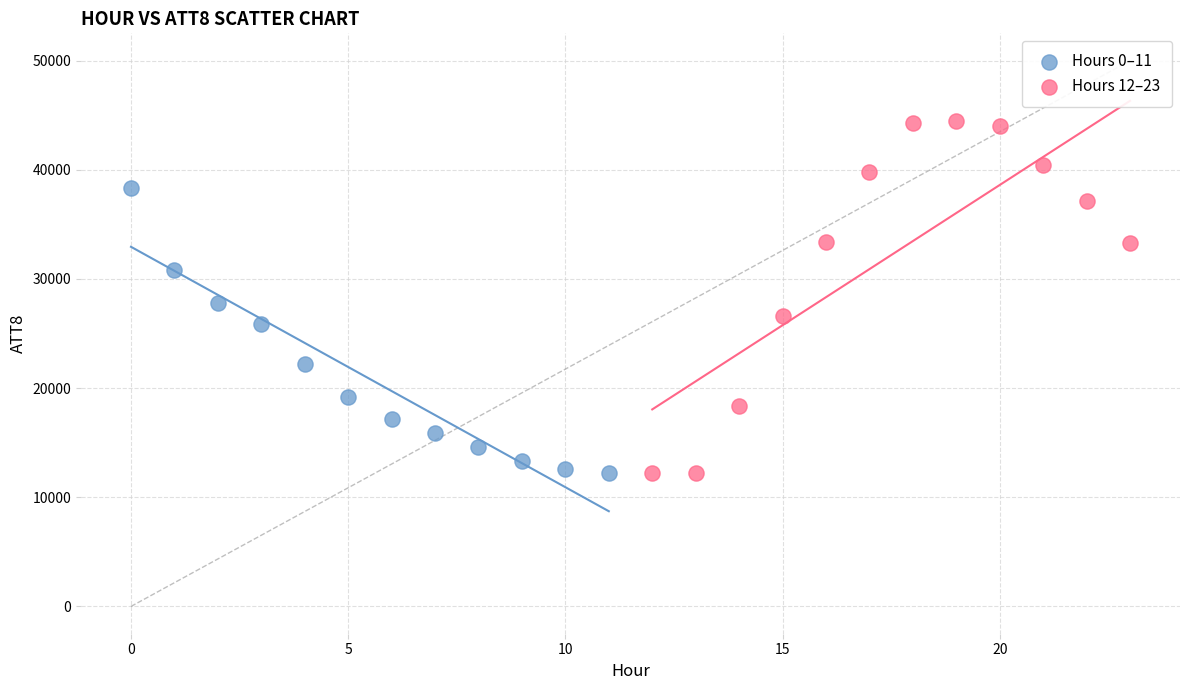

Which series contains the highest Y value?

Hours 12–23